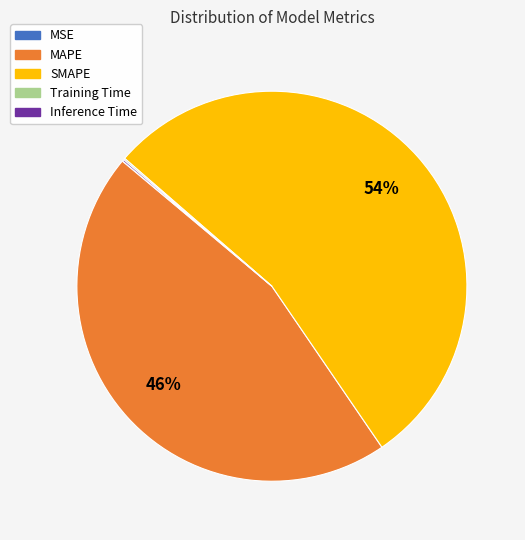

Which category accounts for the majority?

SMAPE